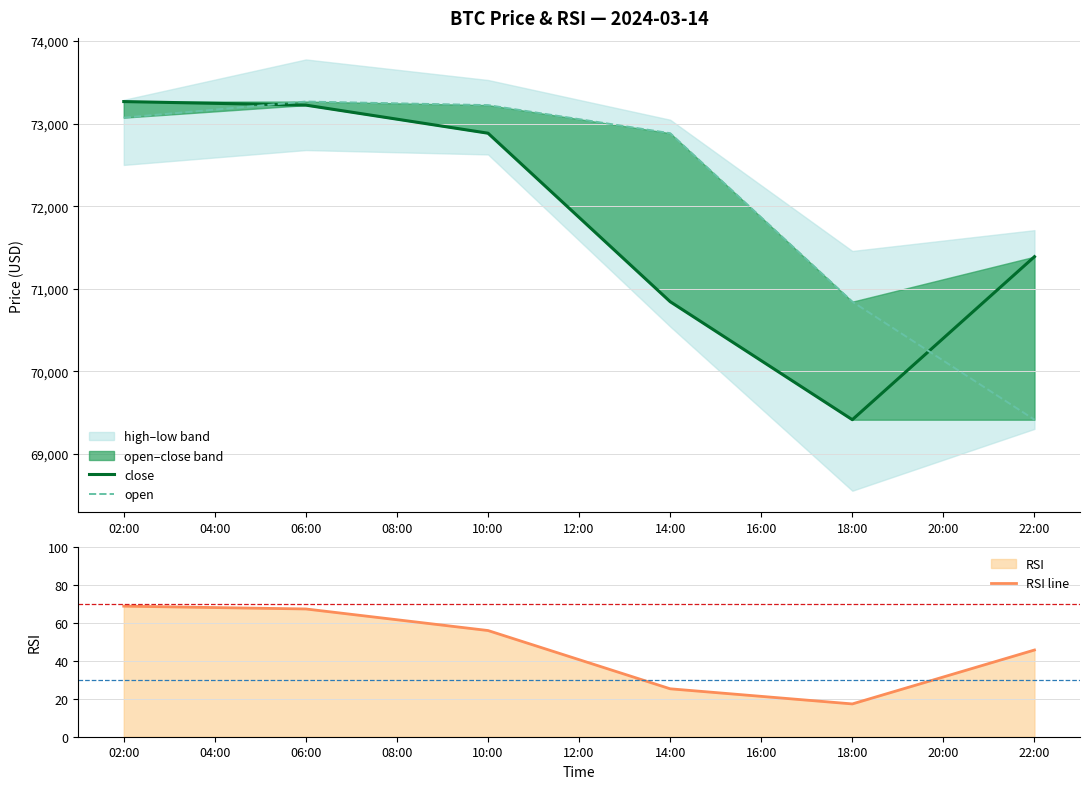

Which category has the lowest value in the RSI line series?

18:00